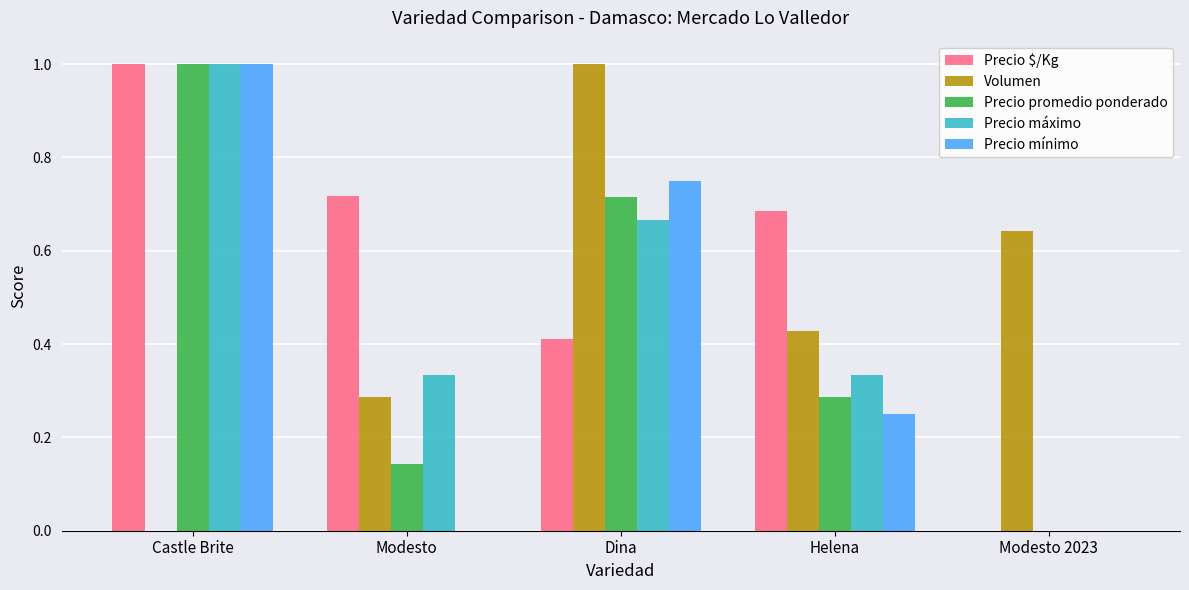

What is the maximum value for Precio máximo?

1.0